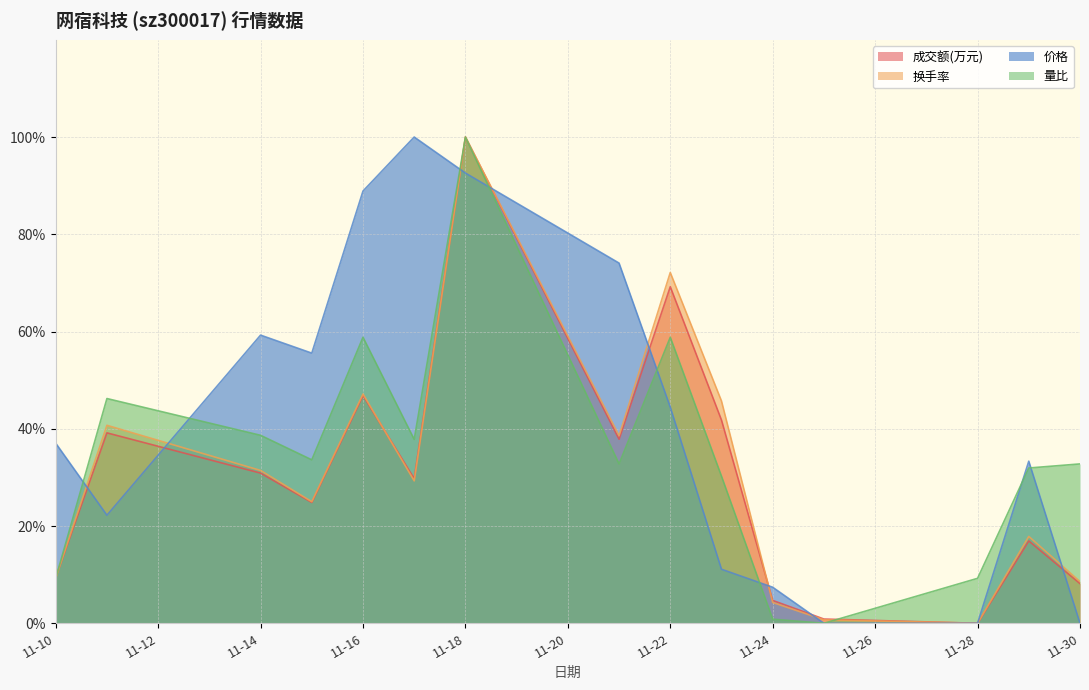

What is the difference between the highest and lowest values at 11-30?

32.8